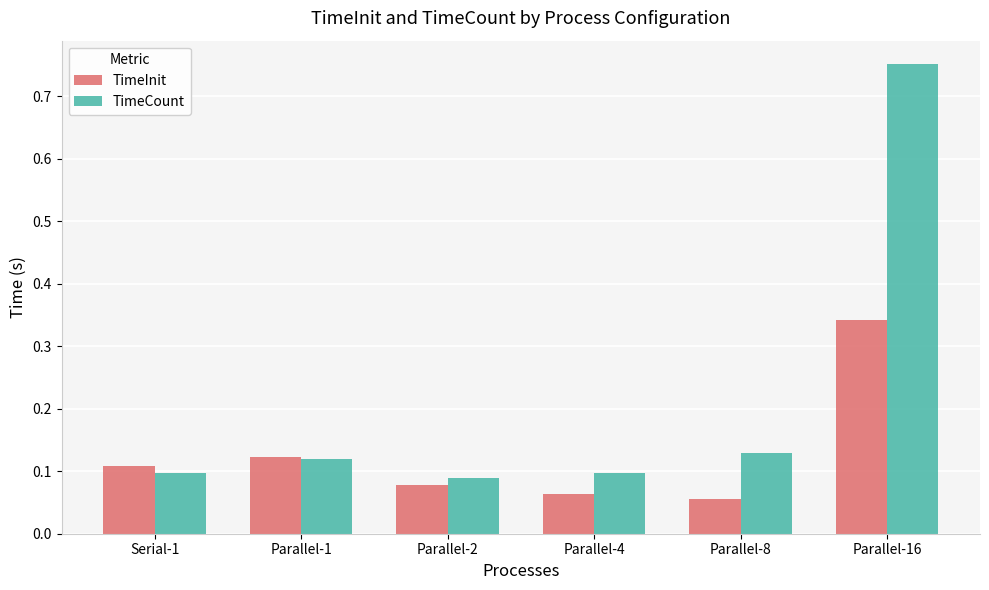

At how many categories does at least one series exceed 0?

6